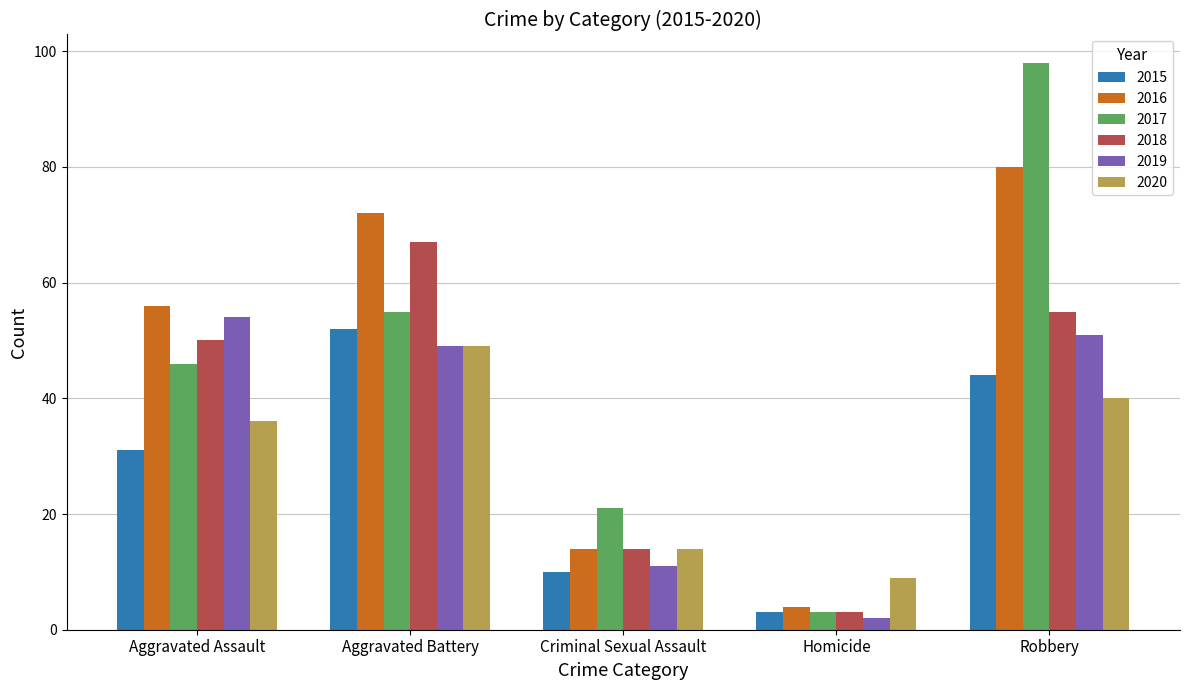

What is the sum of the 2017 values at Robbery and Aggravated Assault?

144